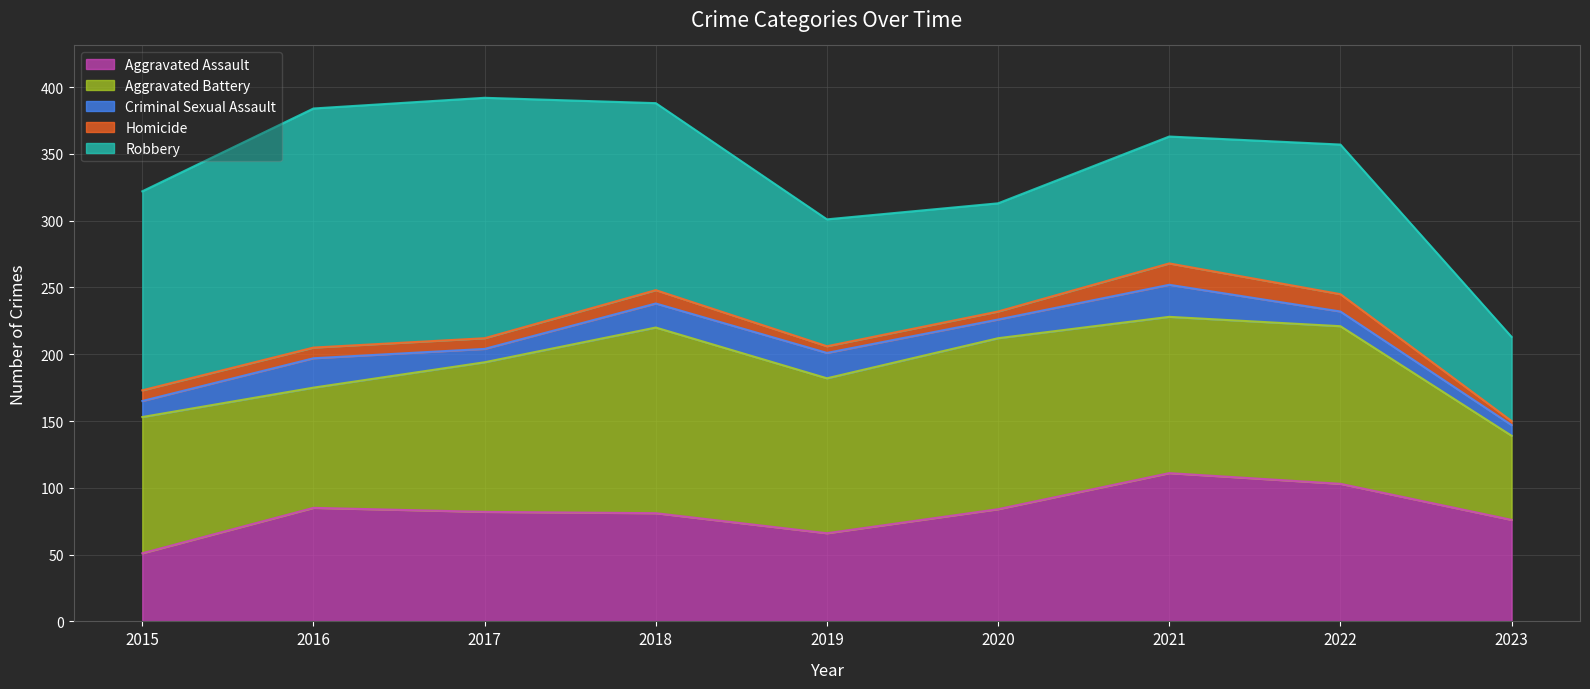

The Aggravated Assault series shows 142 at 2016. True or false?

False